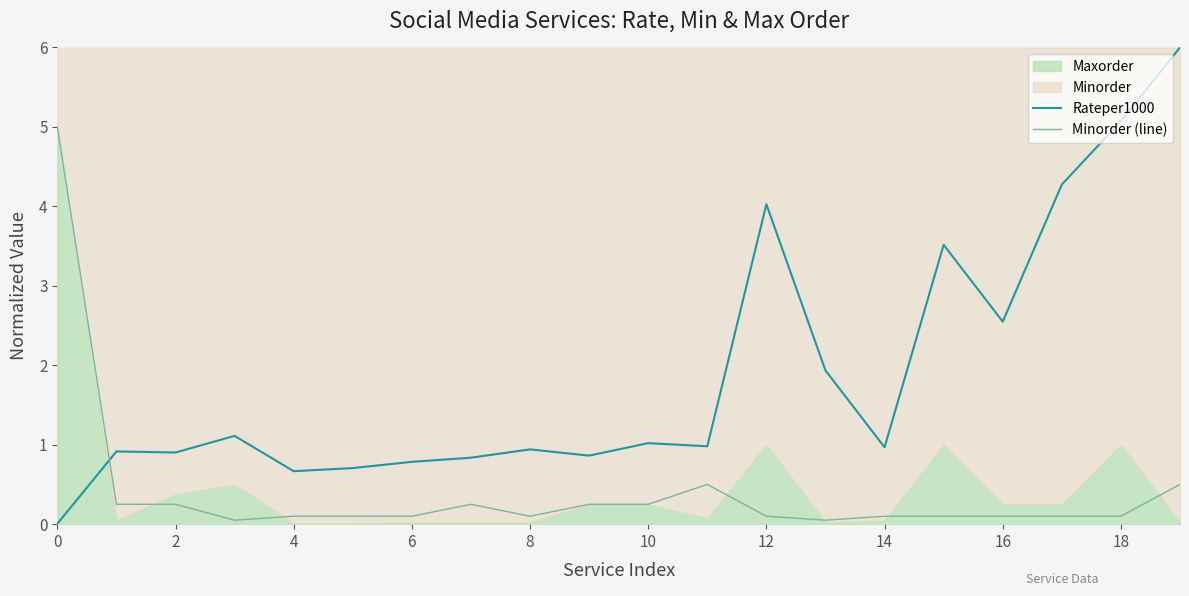

How many lines are shown in the chart?

2